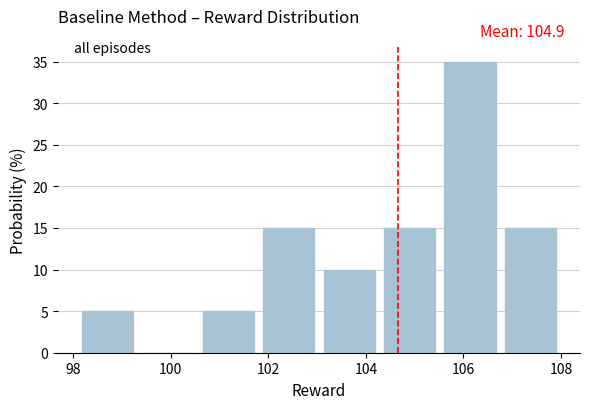

Over which range of the x-axis is the bar tallest?

105.6 to 106.8